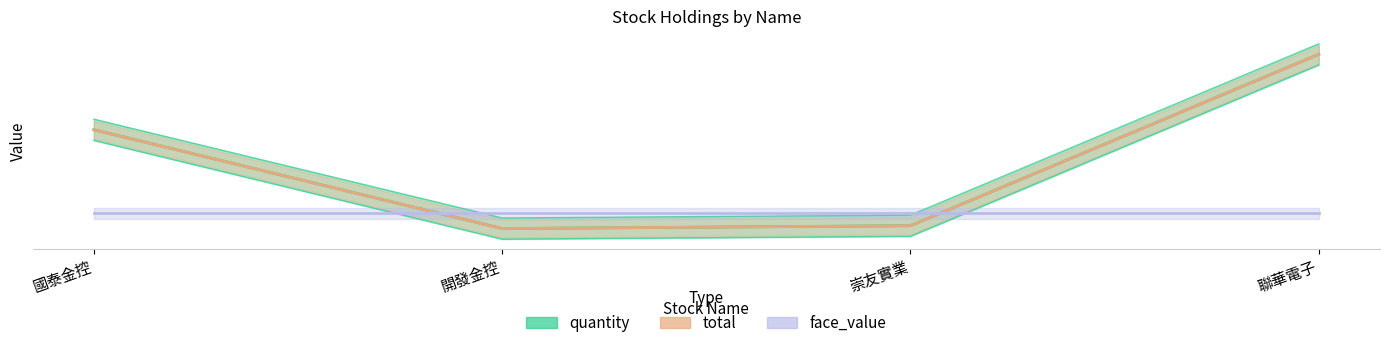

At which category is the sum across all series the highest?

聯華電子